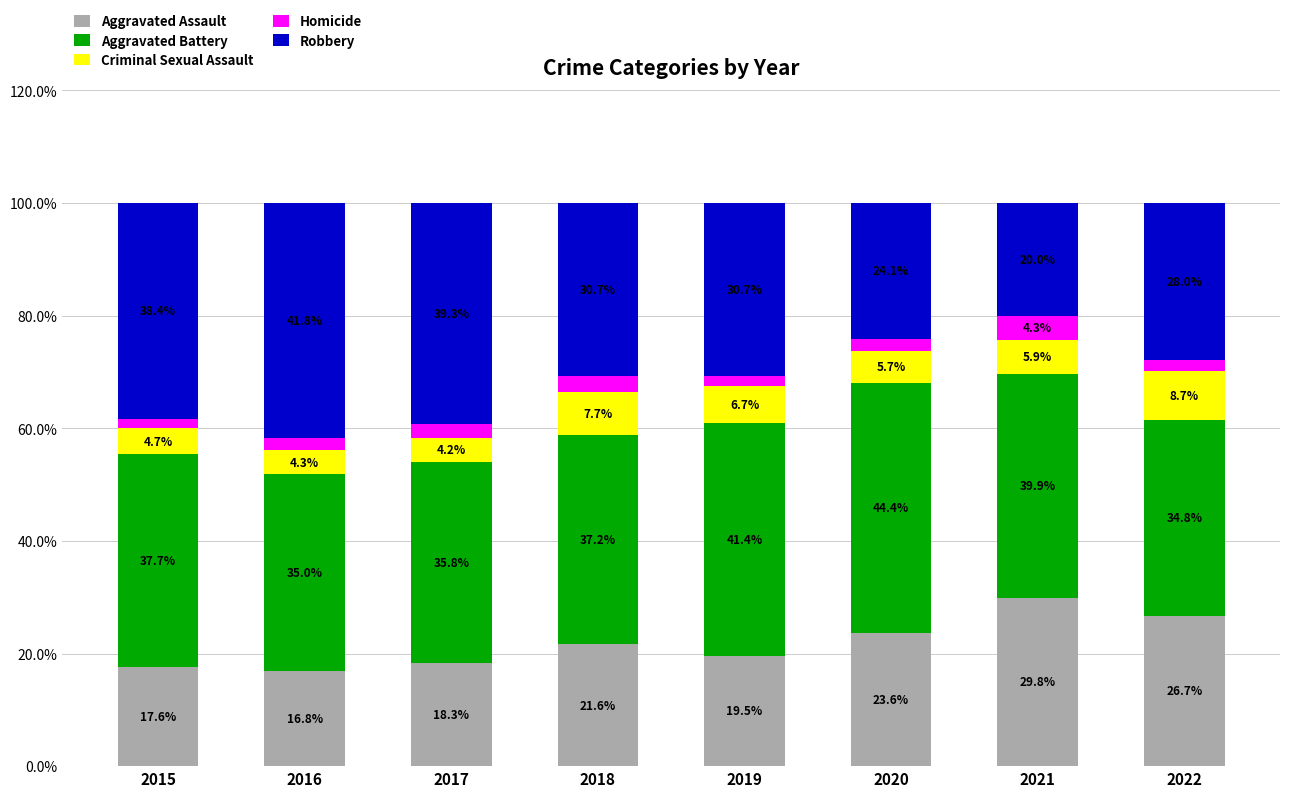

The value of Aggravated Assault at 2018 is 13.7. True or false?

False